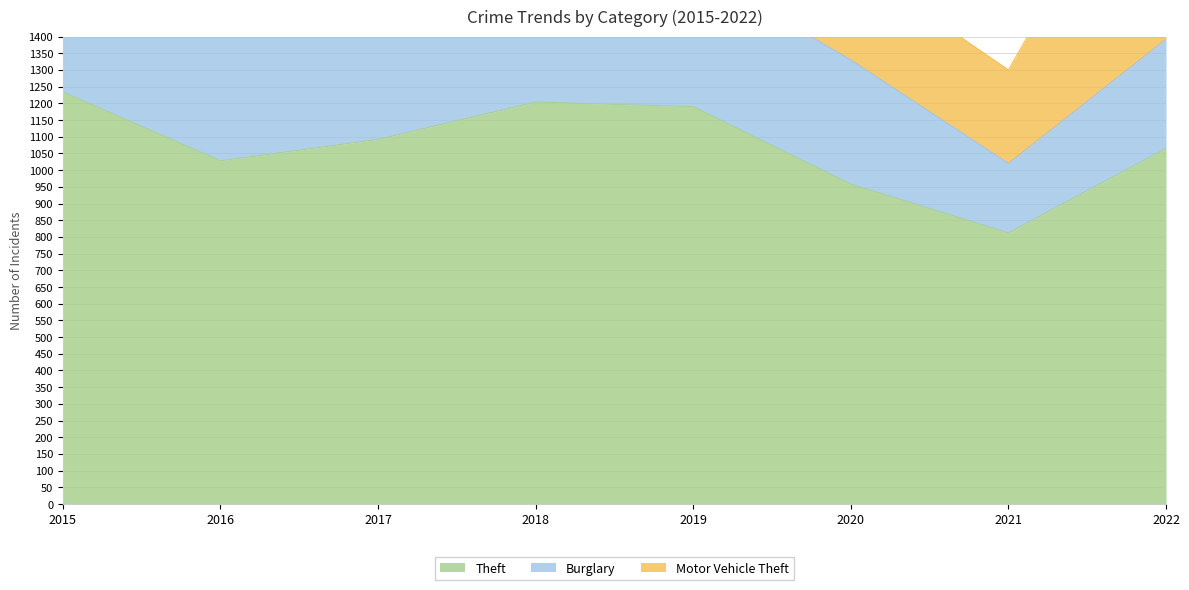

How many values in the Theft series are below 1092?

4